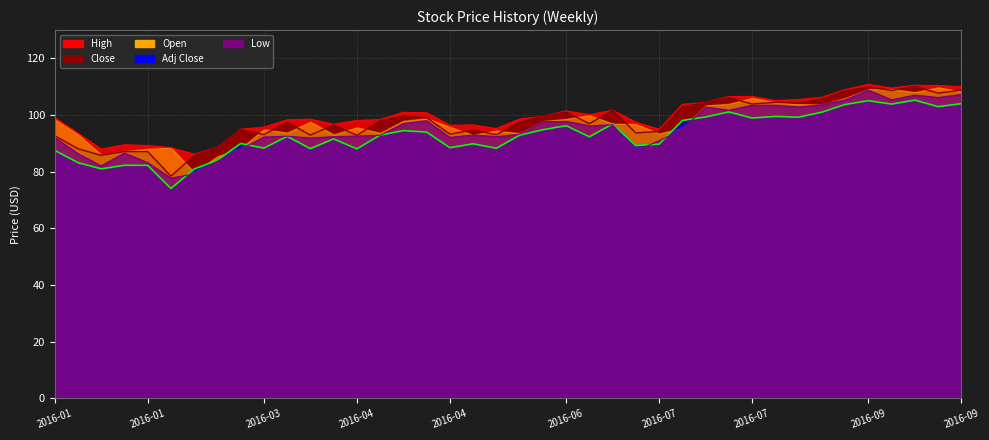

Reading left to right, extract all data points from this chart.

Close: 92.7	88.1	85.8	87.1	87.1	78.4	85.7	88.6	94.9	93.1	97.5	92.9	96.6	92.9	98.0	99.6	99.1	93.3	94.7	93.1	97.6	99.6	101.1	97.0	101.7	93.7	94.2	103.0	104.3	106.2	103.9	104.5	104.2	105.7	108.6	109.9	108.7	110.2	107.8	108.9
High: 99.1	93.6	88.0	89.5	89.2	88.5	86.2	88.7	95.0	95.8	98.3	98.6	96.8	98.1	98.4	101.0	100.8	96.4	96.5	95.2	98.6	99.6	101.5	100.1	101.7	97.5	95.0	103.8	104.4	106.6	106.6	105.2	105.5	106.3	109.0	110.8	109.5	110.5	110.4	110.0
Low: 92.1	86.4	82.1	86.6	83.2	77.8	79.3	83.7	87.9	92.2	92.6	91.9	92.4	92.6	92.9	97.0	98.0	92.1	93.0	92.4	93.2	97.7	97.8	96.2	96.6	87.3	91.0	94.9	102.9	101.7	103.5	103.4	102.9	103.6	105.4	108.8	105.4	107.1	106.2	107.3
Adj Close: 87.6	83.2	81.0	82.3	82.3	74.1	81.0	84.1	90.0	88.3	92.5	88.2	91.6	88.1	93.0	94.5	94.0	88.5	89.9	88.3	92.9	94.8	96.3	92.4	96.9	89.2	89.7	98.1	99.3	101.1	99.0	99.5	99.3	101.0	103.7	105.1	103.9	105.3	103.0	104.0